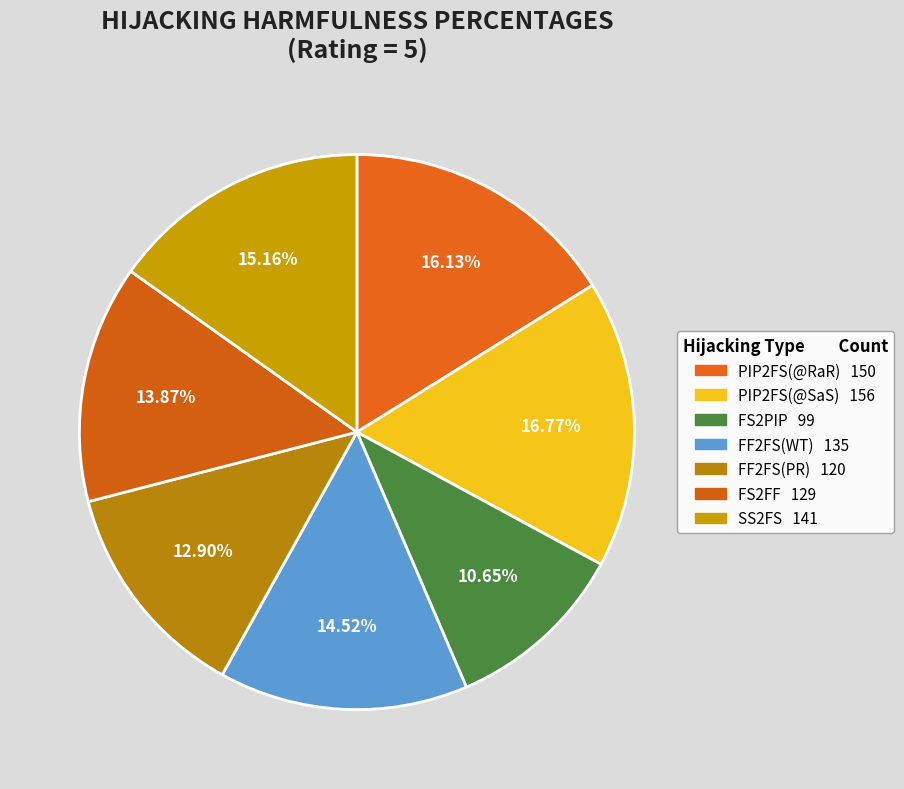

How many slices are in this pie chart?

7